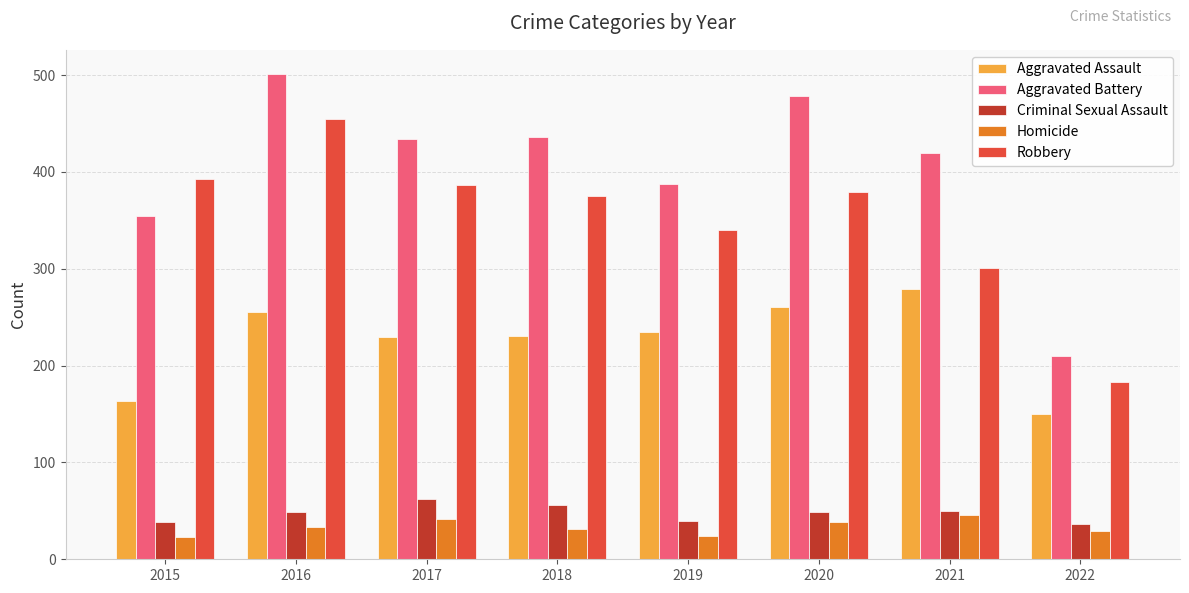

The value of Aggravated Battery at 2020 is 697. True or false?

False